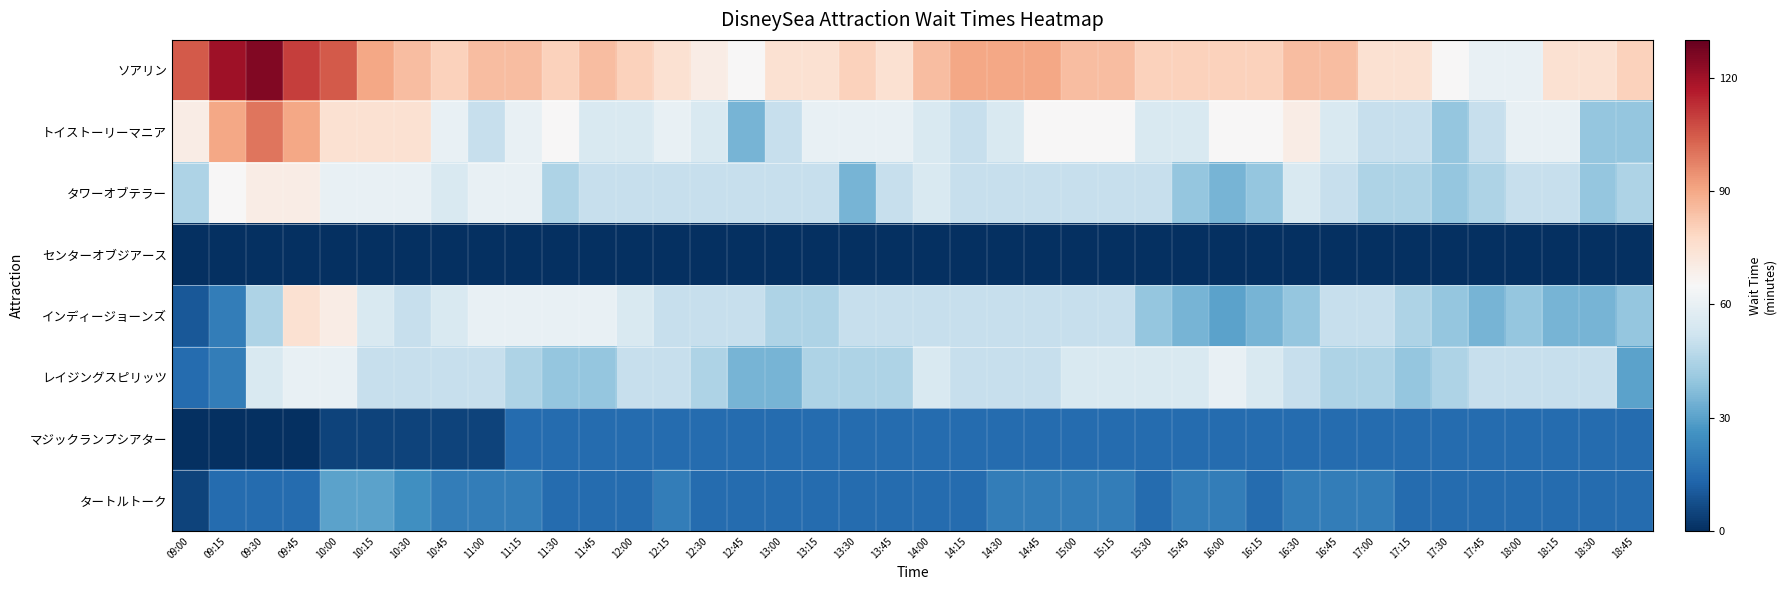

At which category does the chart reach its peak across all series?

09:30